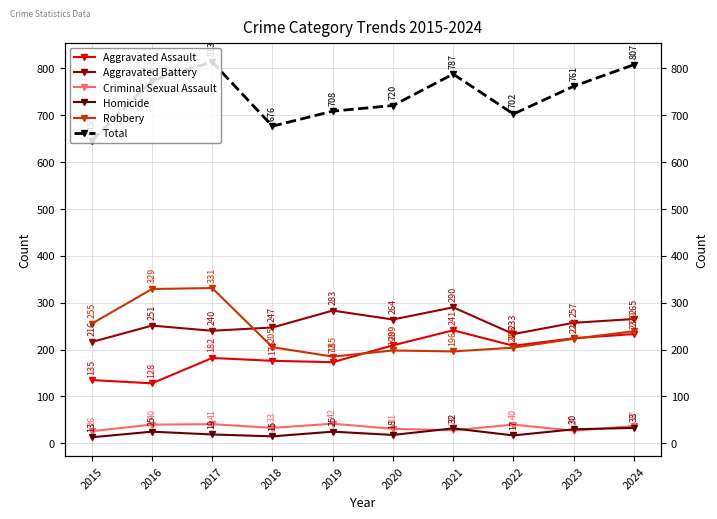

How many categories are shown in the chart?

10